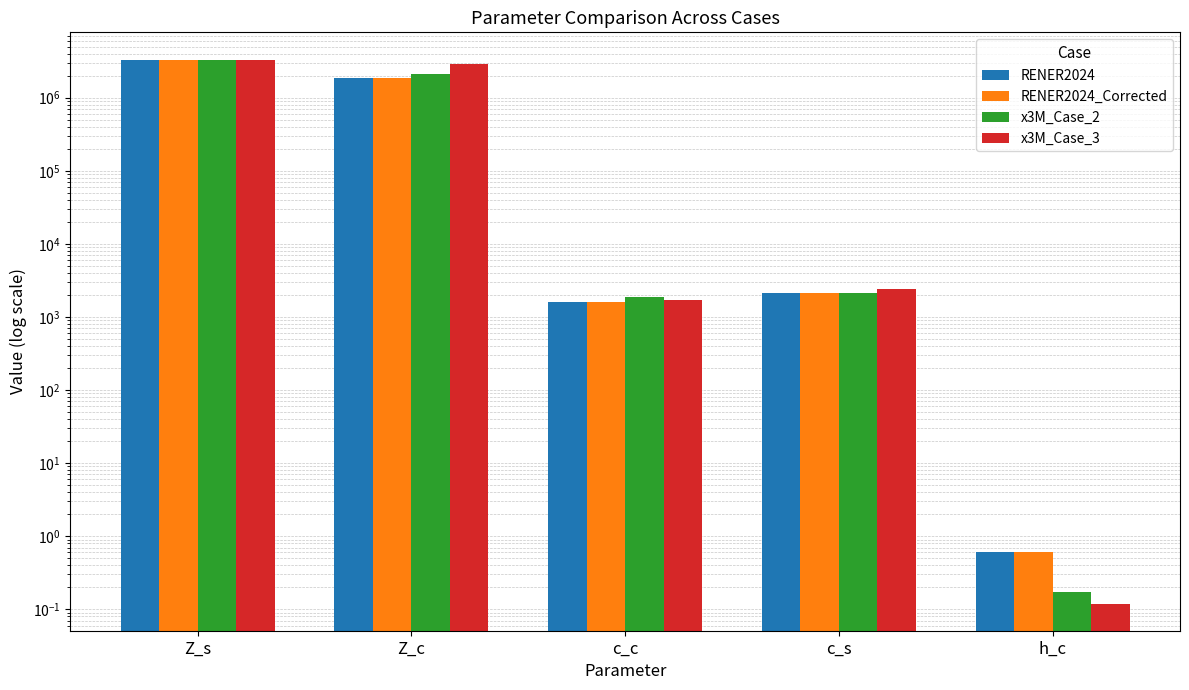

Reading left to right, list all the values displayed in this chart.

RENER2024: Z_s=3272880.0	Z_c=1872200.0	c_c=1628.0	c_s=2098.0	h_c=0.6
RENER2024_Corrected: Z_s=3272880.0	Z_c=1872200.0	c_c=1628.0	c_s=2098.0	h_c=0.6
x3M_Case_2: Z_s=3272880.0	Z_c=2090000.0	c_c=1900.0	c_s=2098.0	h_c=0.2
x3M_Case_3: Z_s=3333110.0	Z_c=2922084.0	c_c=1727.0	c_s=2392.0	h_c=0.1